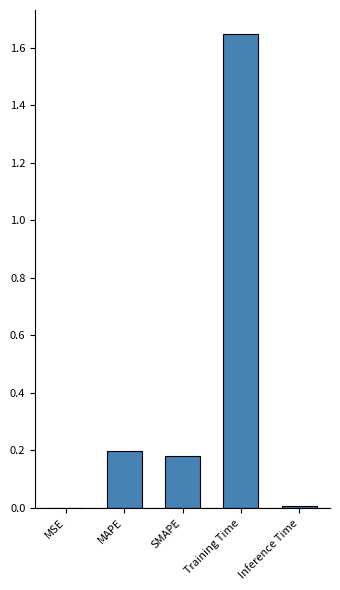

Which category has the highest value across all series?

Training Time